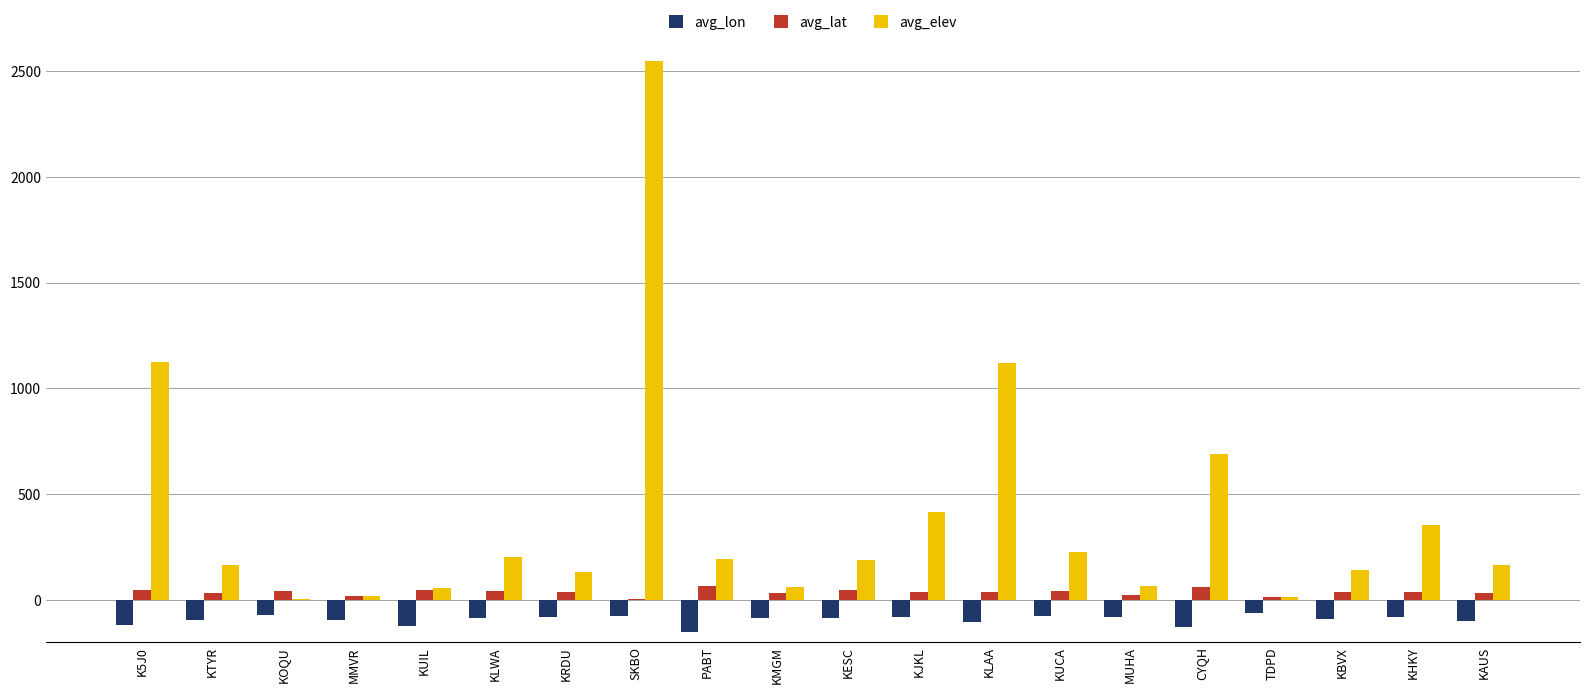

True or false: avg_lon has a value of -75.4 at KUCA.

True